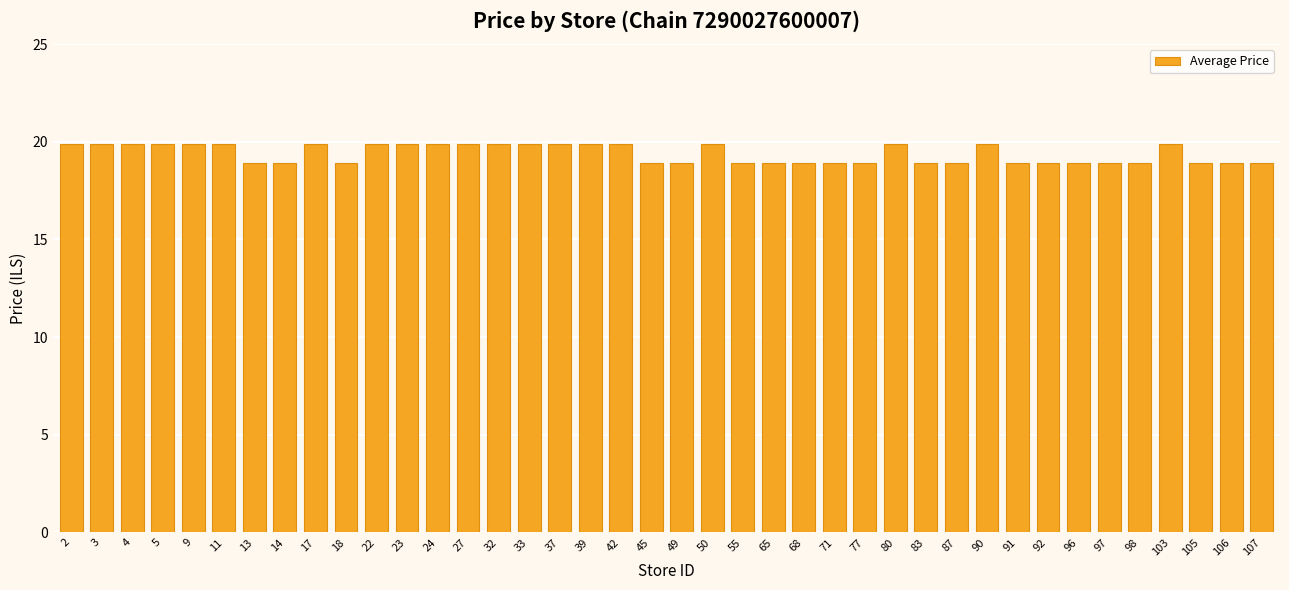

What is the difference between the second highest and minimum values?

1.0